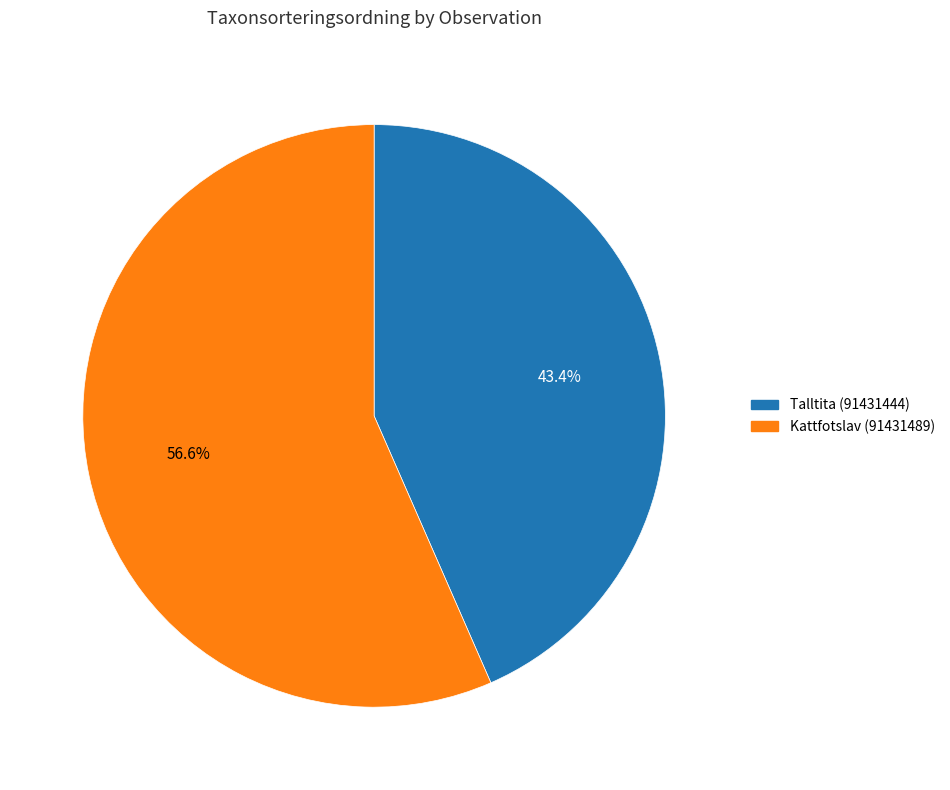

Count the number of slices in the pie.

2